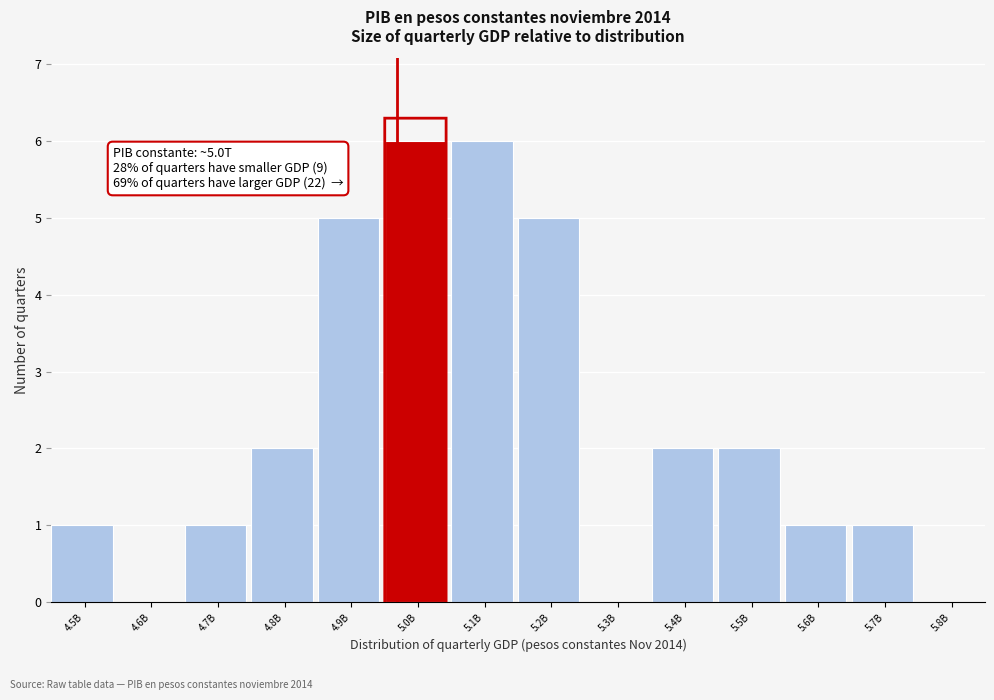

Reading left to right, extract all data points from this chart.

4.5B=1	4.6B=0	4.7B=1	4.8B=2	4.9B=5	5.0B=6	5.1B=6	5.2B=5	5.3B=0	5.4B=2	5.5B=2	5.6B=1	5.7B=1	5.8B=0